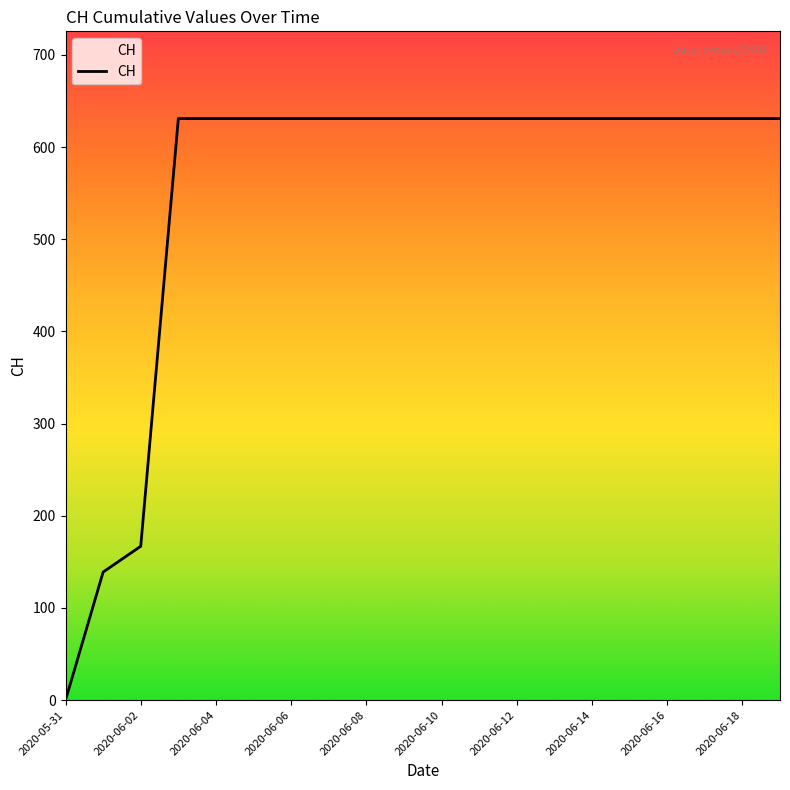

Count the number of categories in the chart.

20